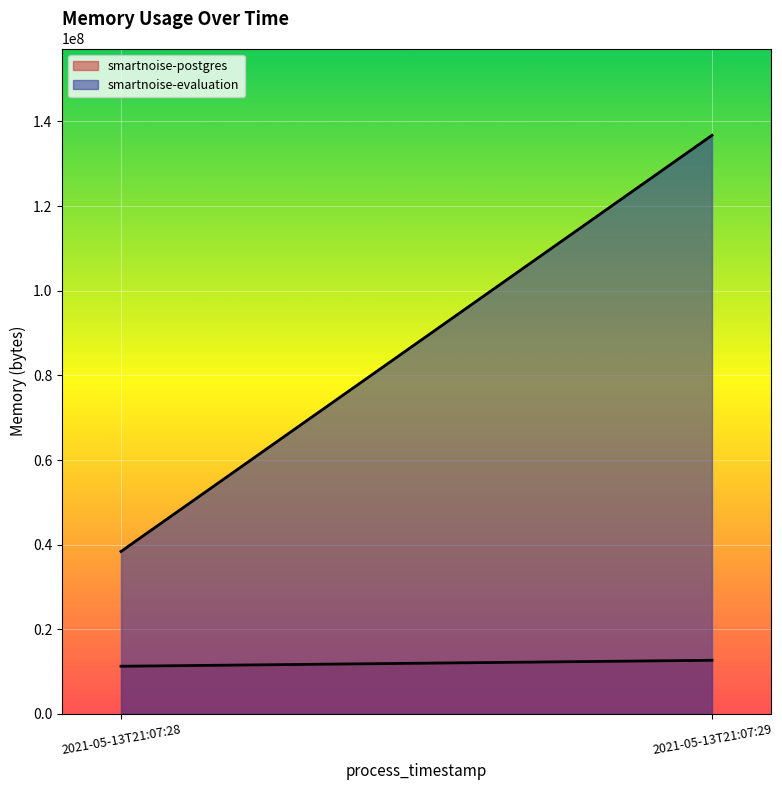

What is the difference between the smartnoise-postgres values at 2021-05-13T21:07:29 and 2021-05-13T21:07:28?

1409024